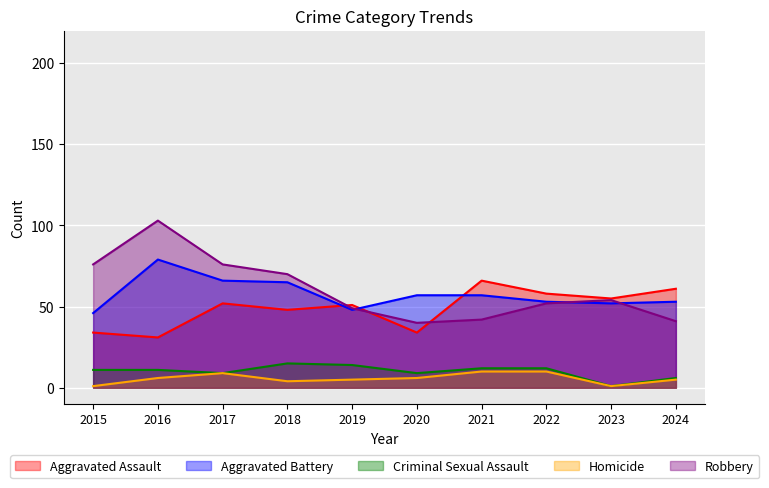

Where is the first local minimum for Aggravated Assault?

2016